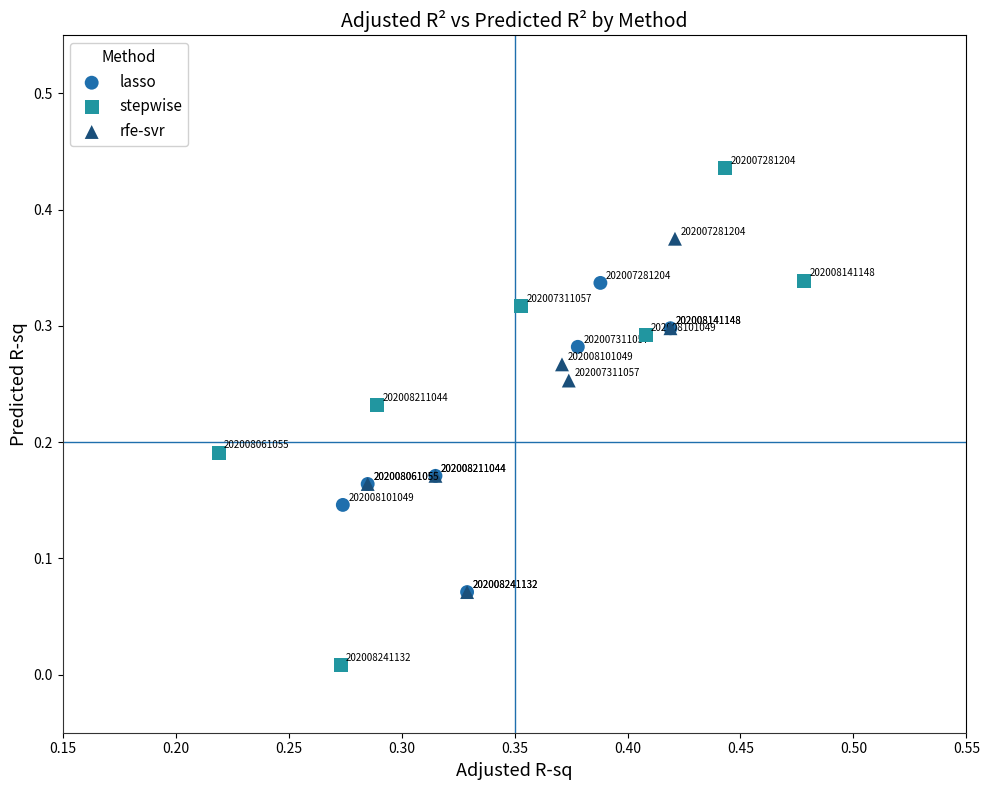

What are all the series names shown in the legend?

lasso, stepwise, rfe-svr